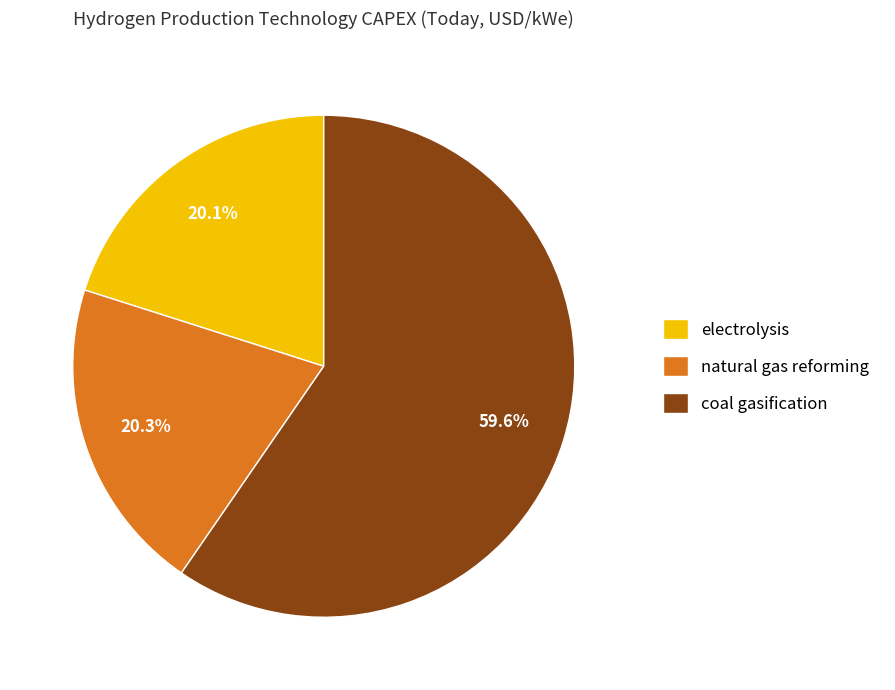

To the nearest percent, what is the average slice percentage?

33%